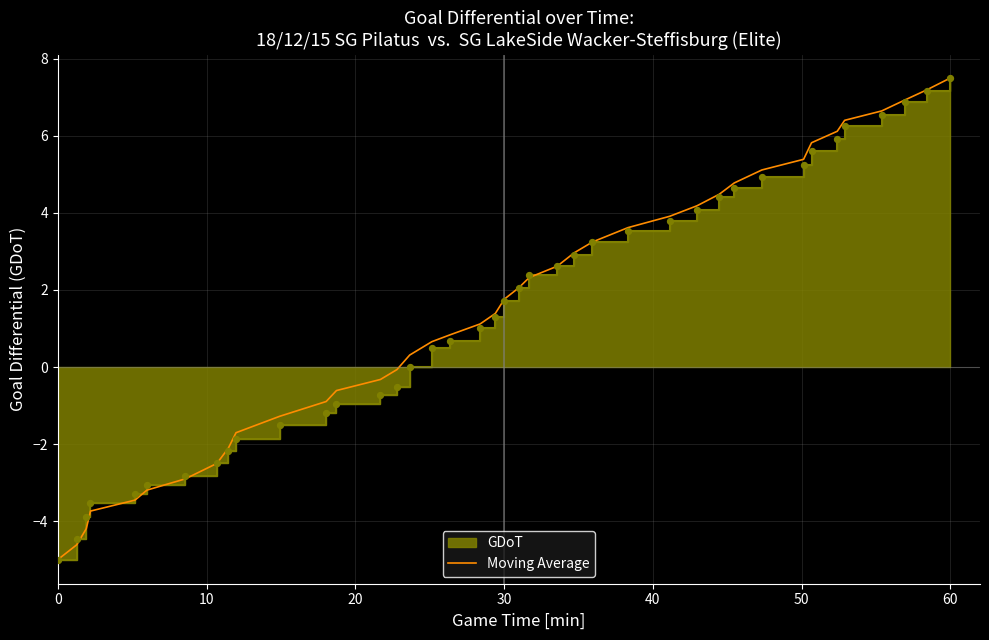

Which category has the highest value in the Moving Average series?

60